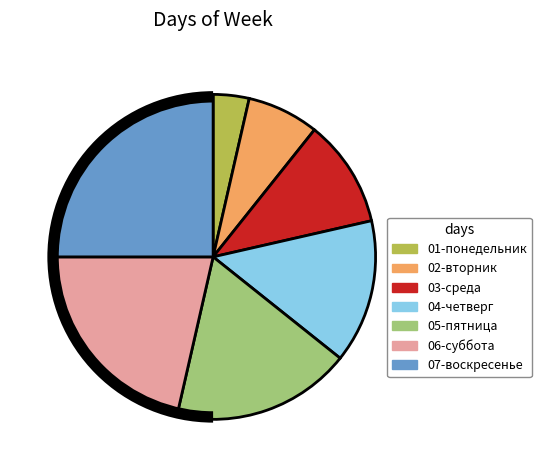

Is there a majority slice in this chart?

No